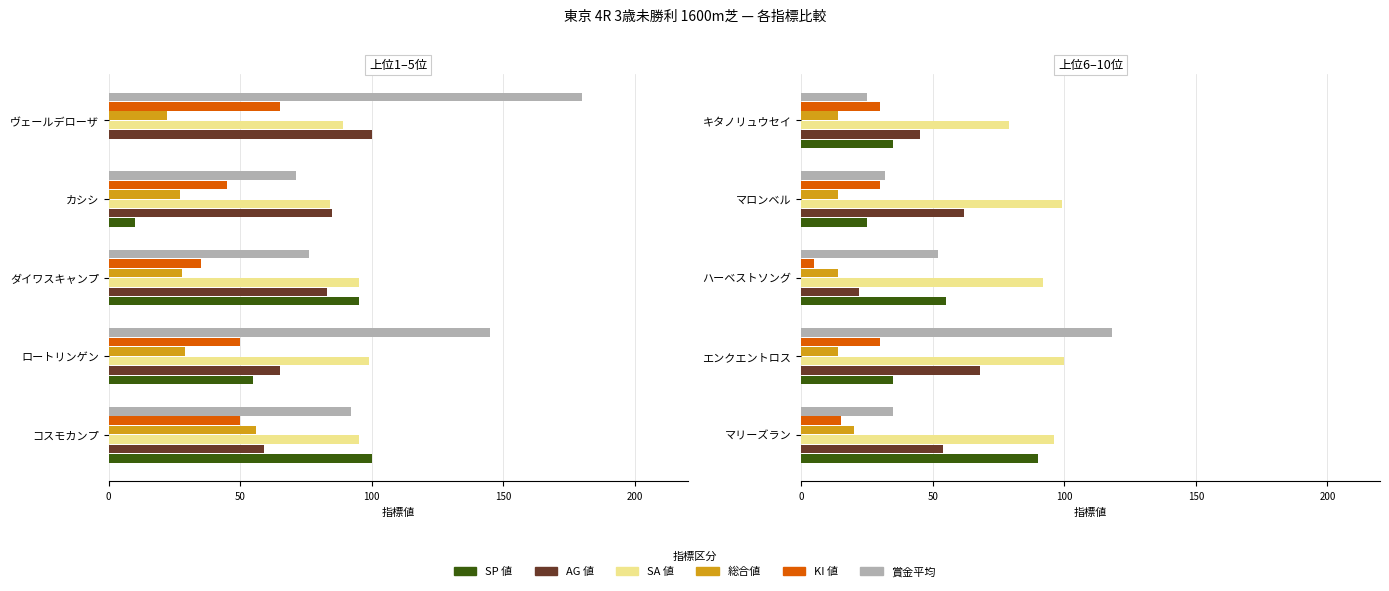

How many groups of bars are there?

5